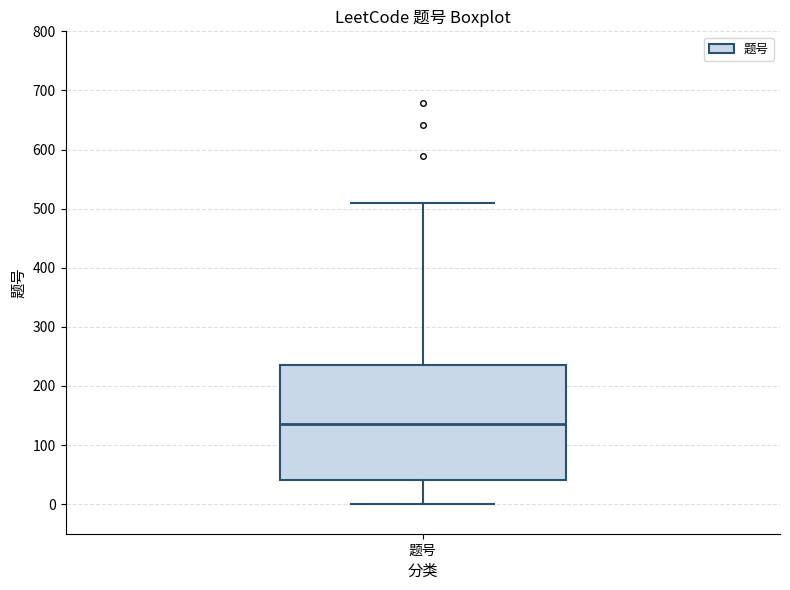

Where does the lower whisker of the box for 题号 end on the y-axis? The values are not printed on the chart, so give them approximately, as read against the axis.

0